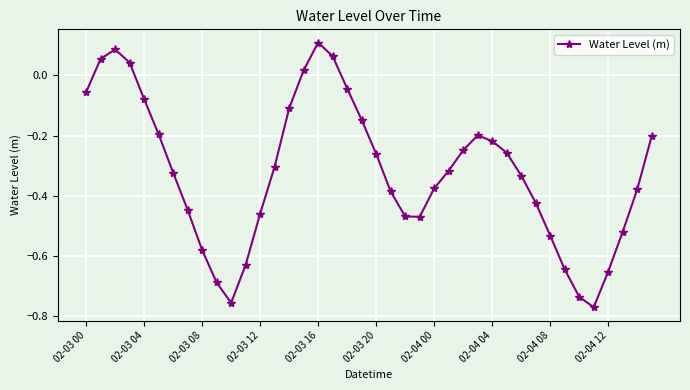

How many points are higher than both their immediate neighbors (excluding endpoints)?

3